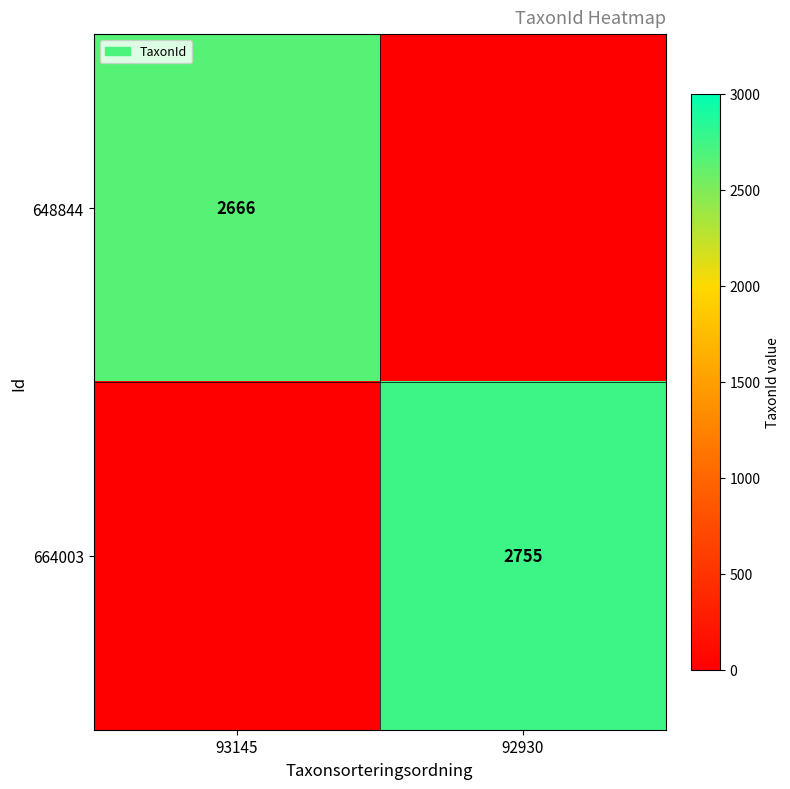

True or false: 648844 has a value of 2666 at 93145.

True